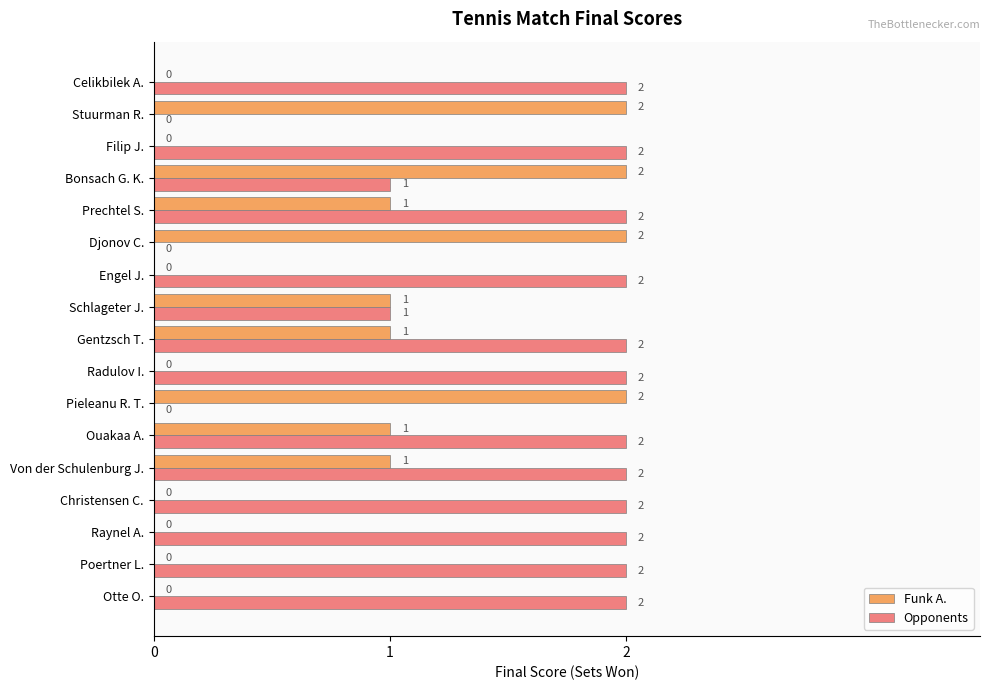

The Opponents series shows 1 at Bonsach G. K.. True or false?

True